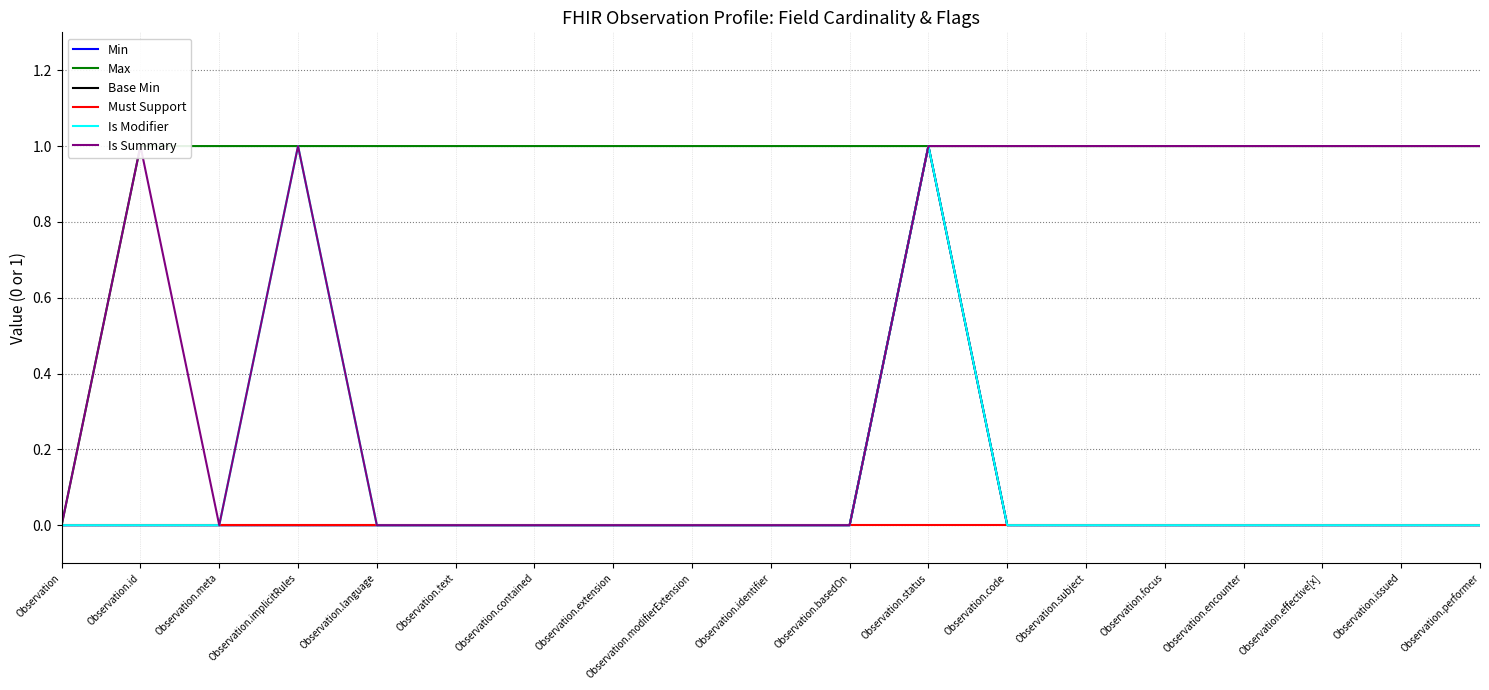

What is the label of the 15th point from the right?

Observation.language